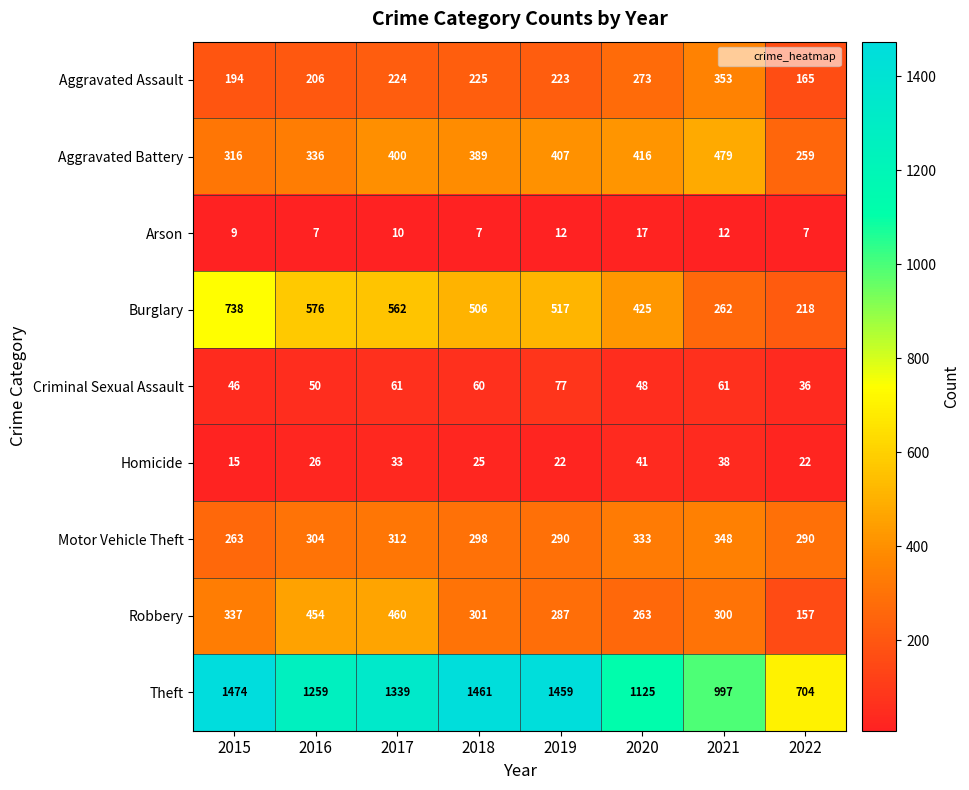

Which series has the largest total across all categories?

Theft